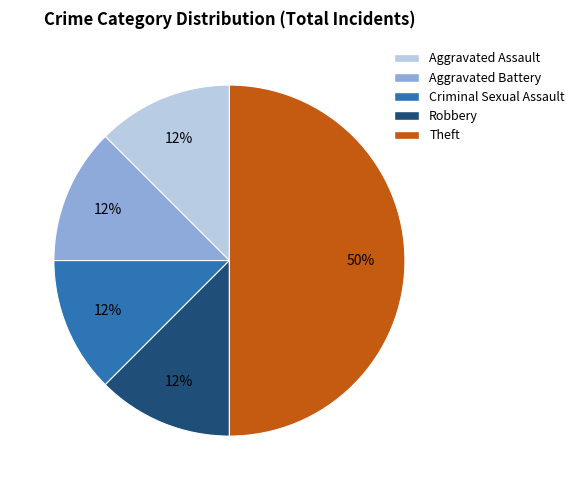

Which slice is the largest?

Theft